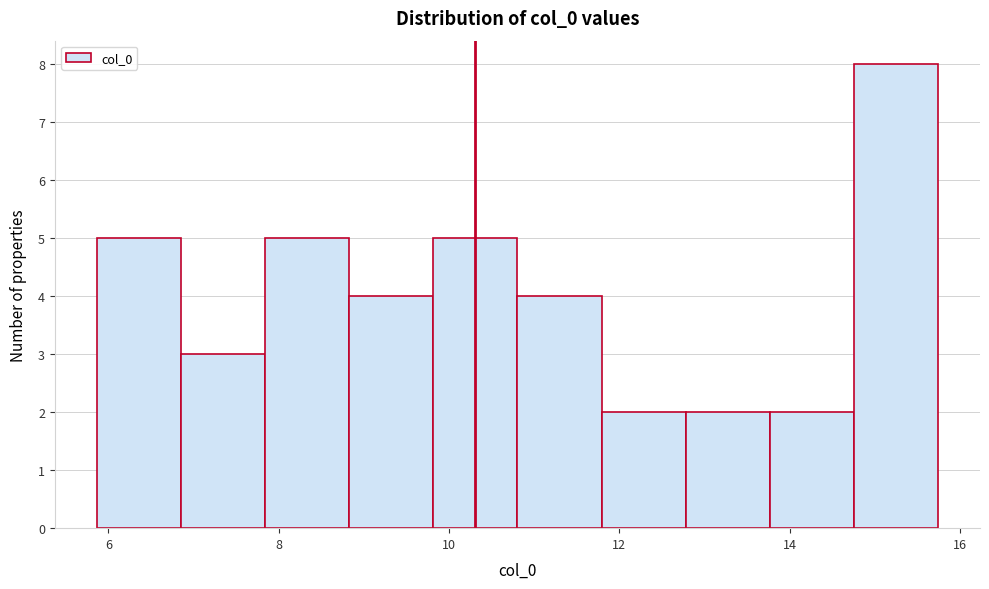

What is the height of the bar covering 11.8 to 12.8 on the x-axis? Neither the bar edges nor the heights are printed on the chart, so give them approximately, as read against the axes.

2